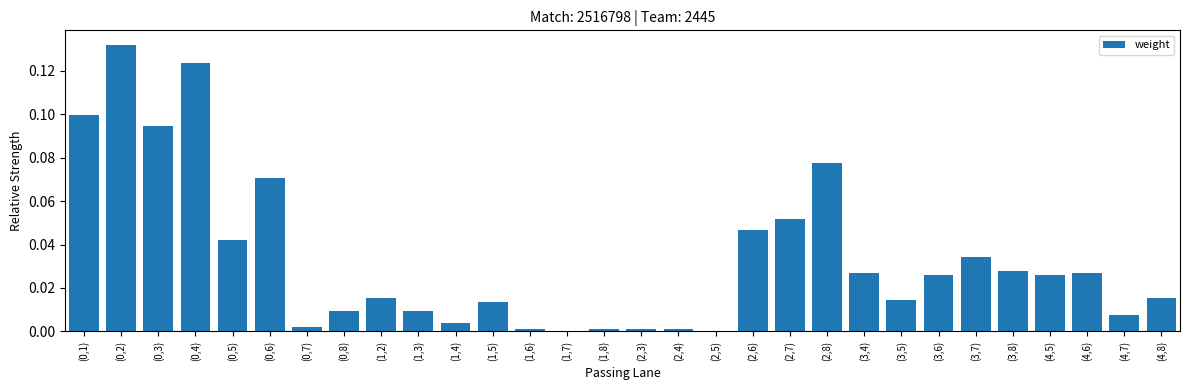

Between (3,5) and (4,5), which is larger?

(4,5)